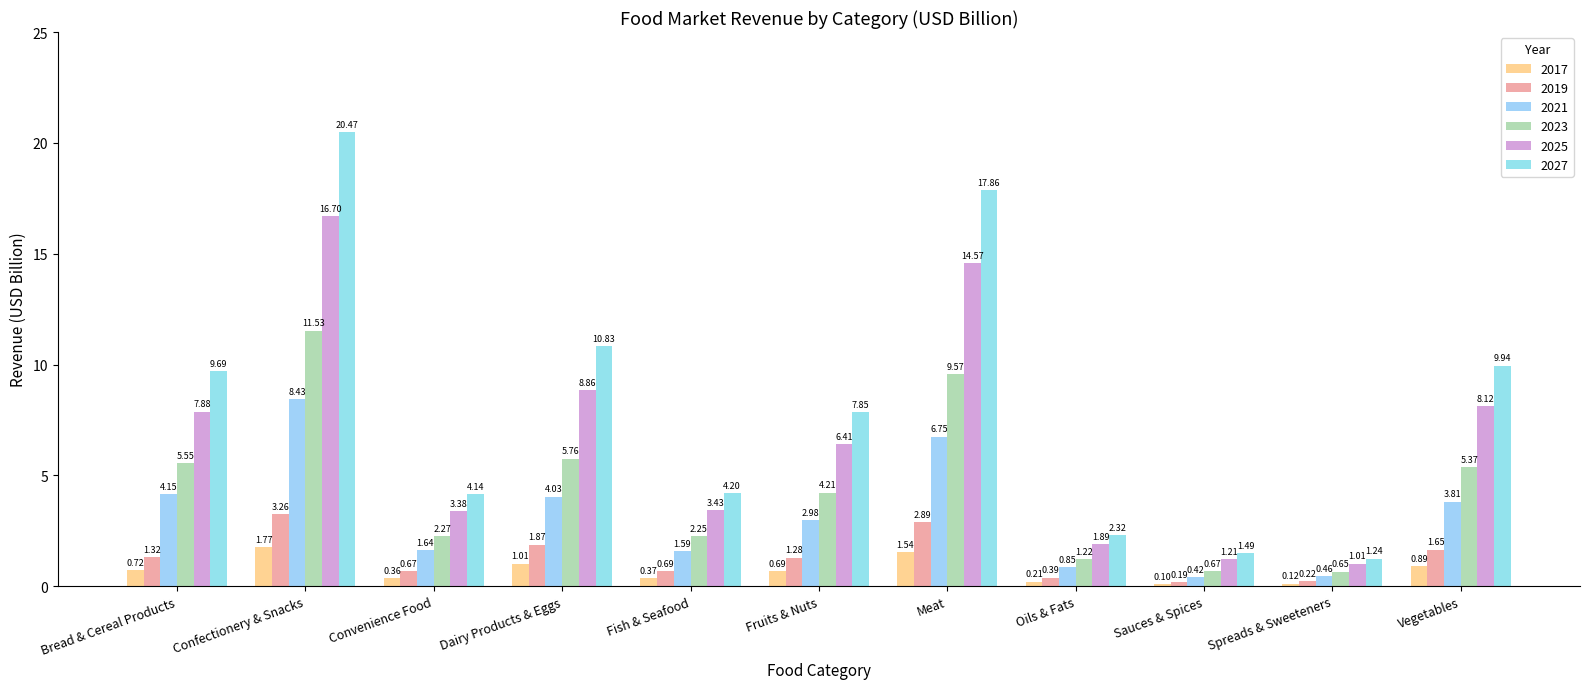

The value of 2017 at Spreads & Sweeteners is 0.2. True or false?

False